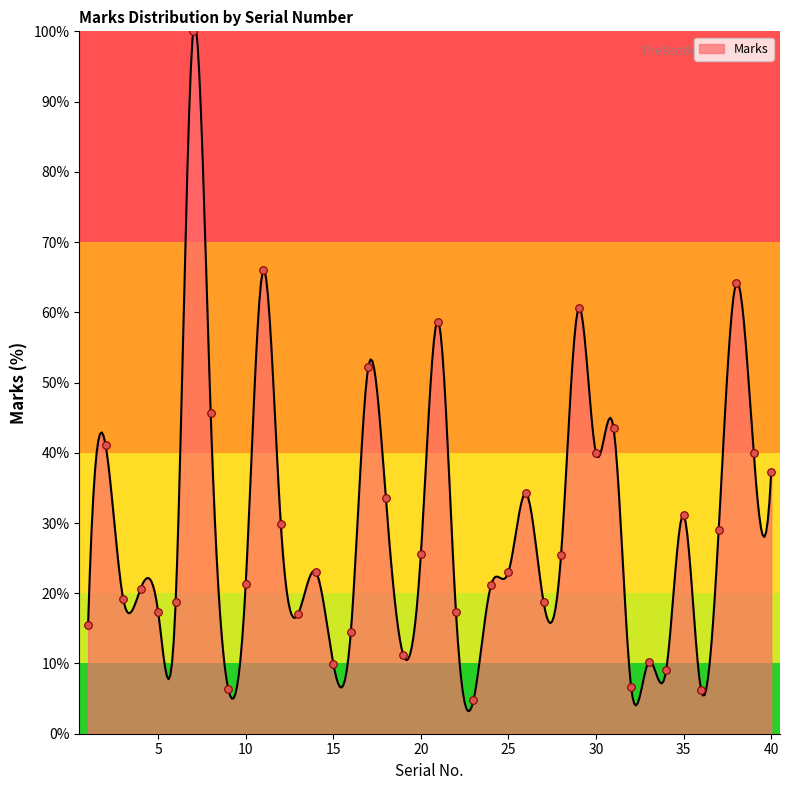

What is the change in value from 4 to 30?

+19.2